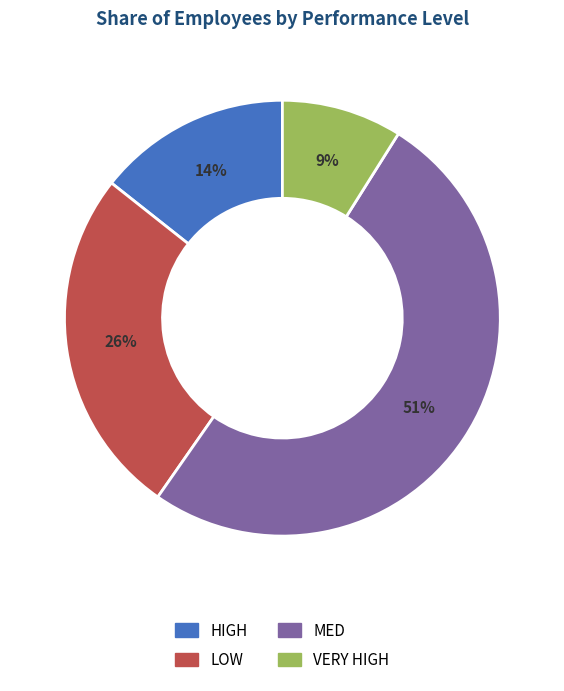

How many slices are in this pie chart?

4